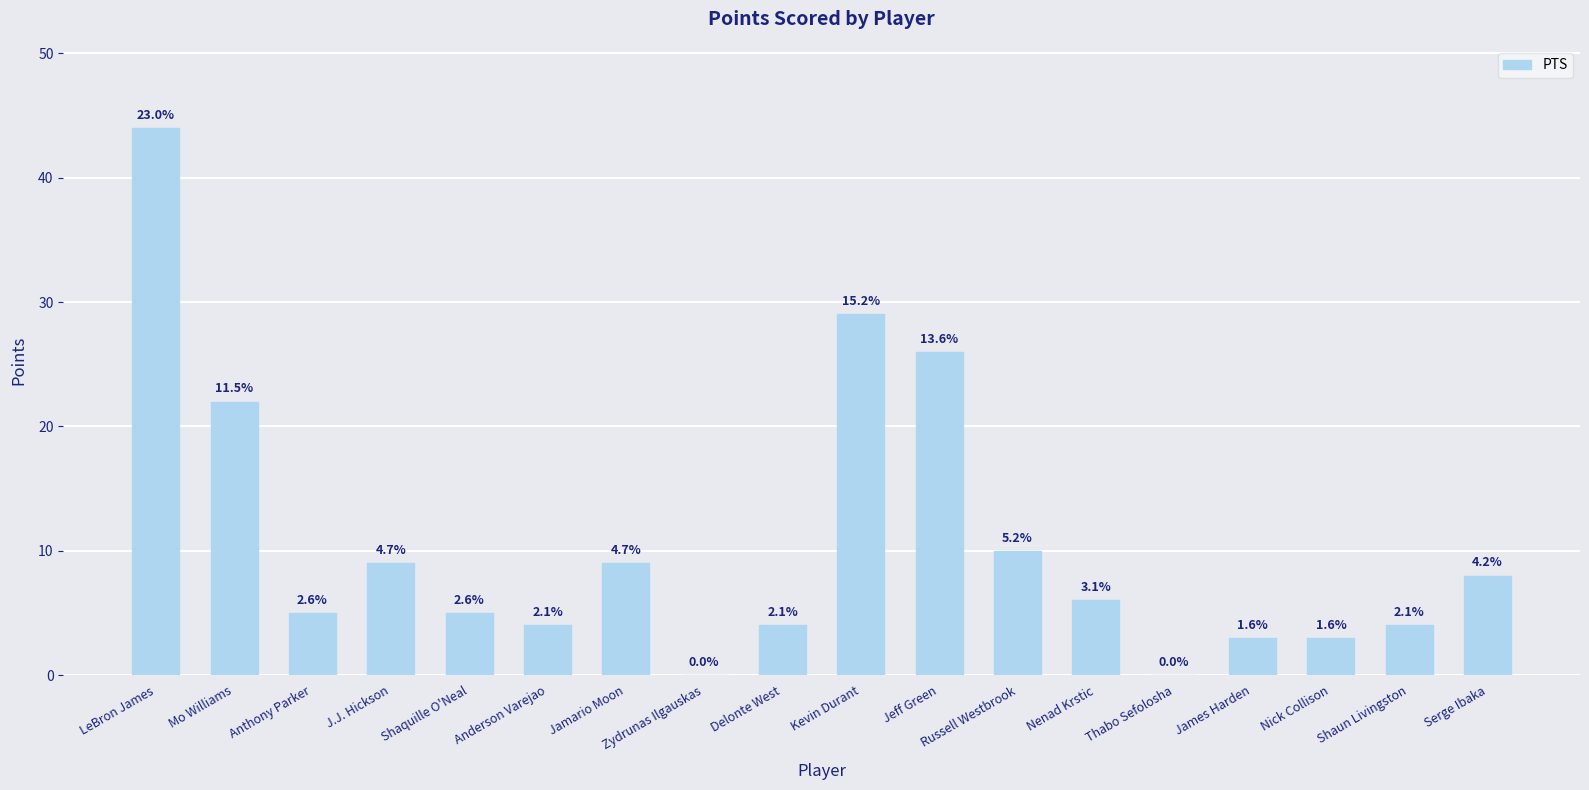

What is the change in value from Anthony Parker to Thabo Sefolosha?

-5